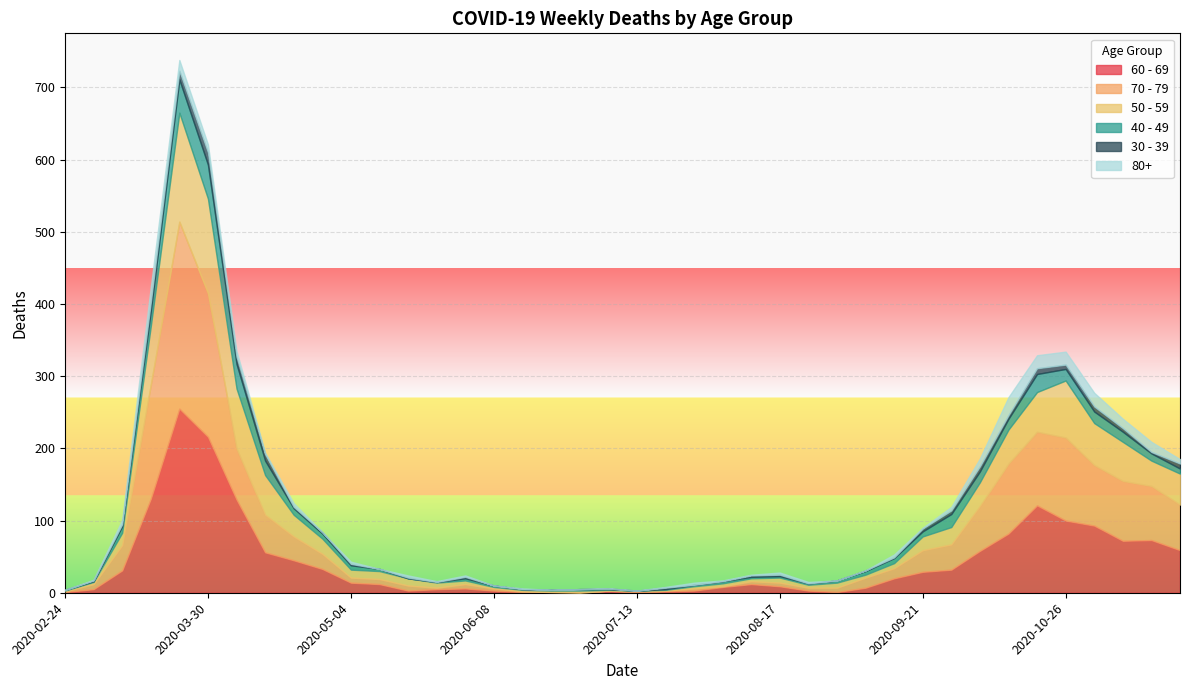

The 70 - 79 series shows 33 at 2020-04-20. True or false?

True